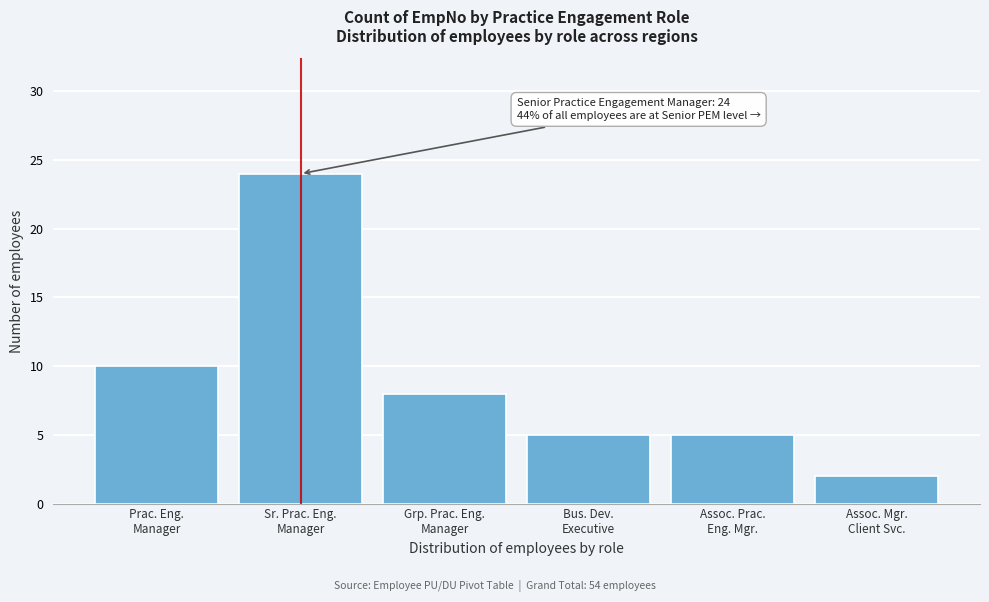

Reading left to right, transcribe all the data shown in this chart.

10	24	8	5	5	2